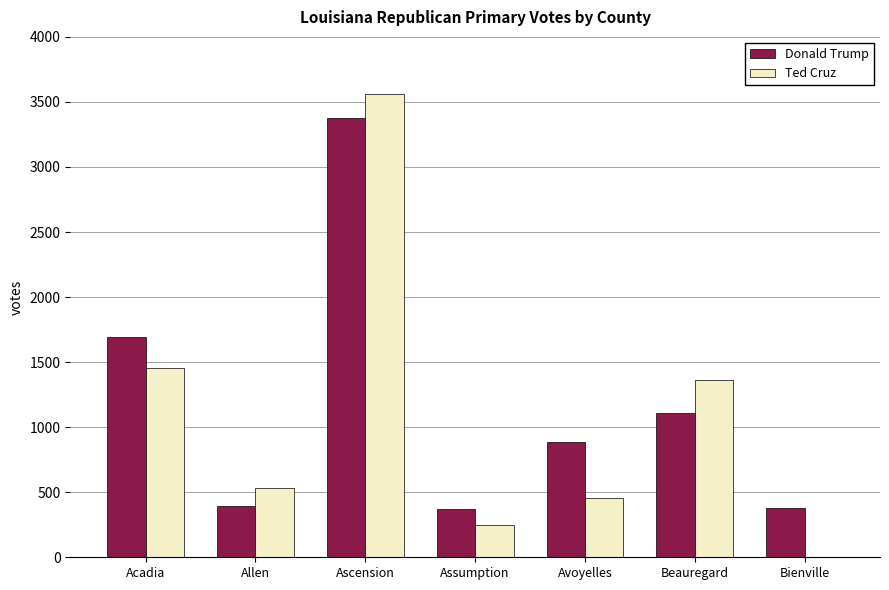

How many values in Ted Cruz are above zero?

6